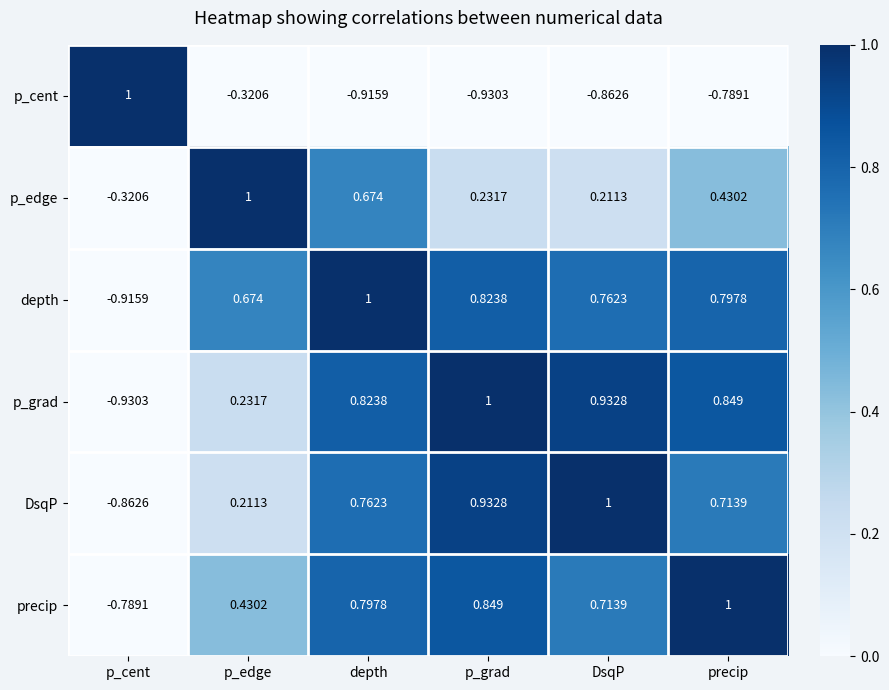

At which label does p_grad first exceed 0?

p_edge